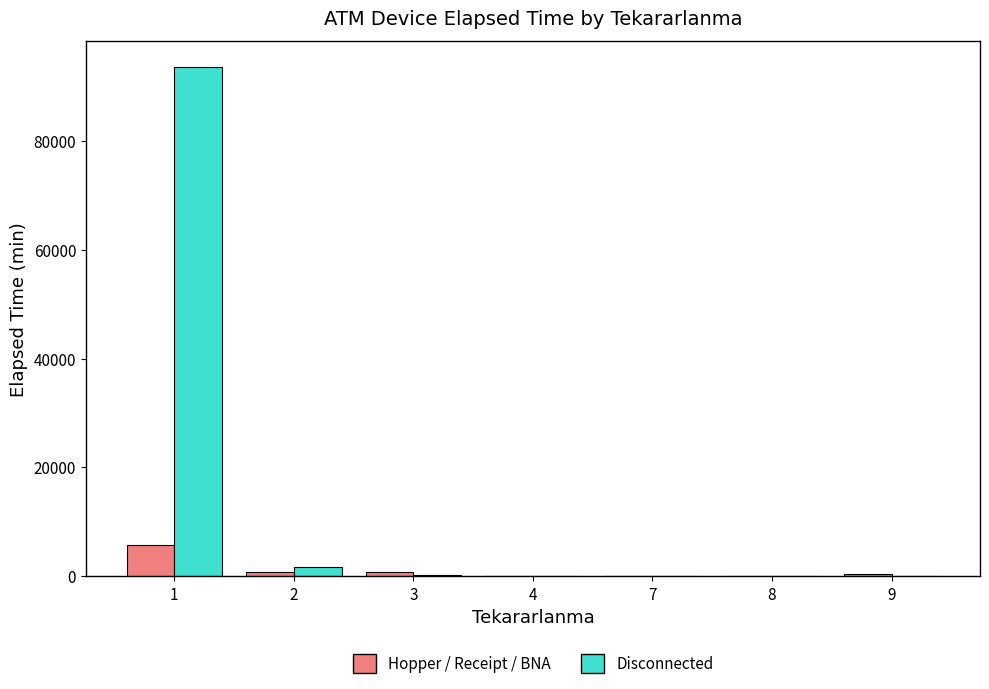

What is the sum of all Hopper / Receipt / BNA values?

7990